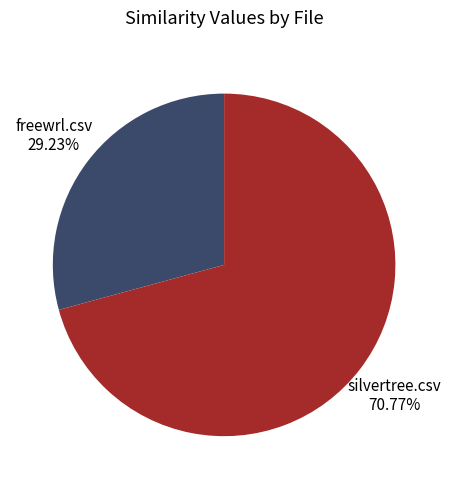

Count the number of slices in the pie.

2